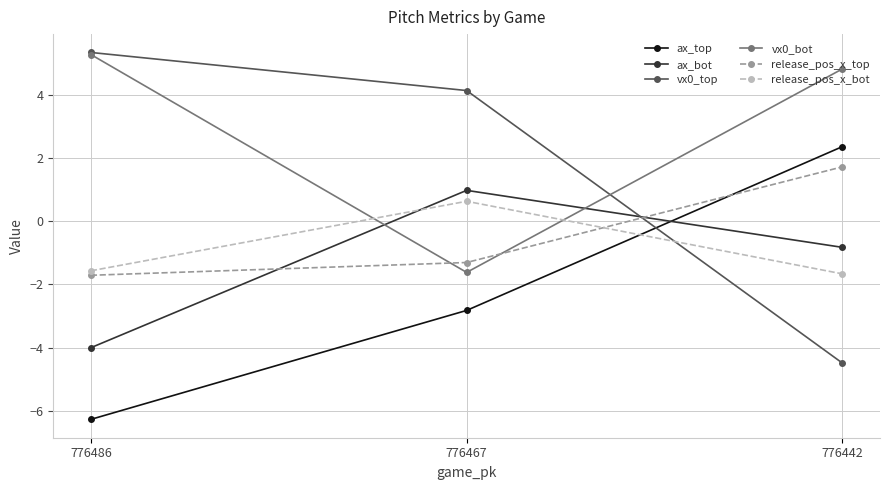

What is the sum of all vx0_bot values?

8.5